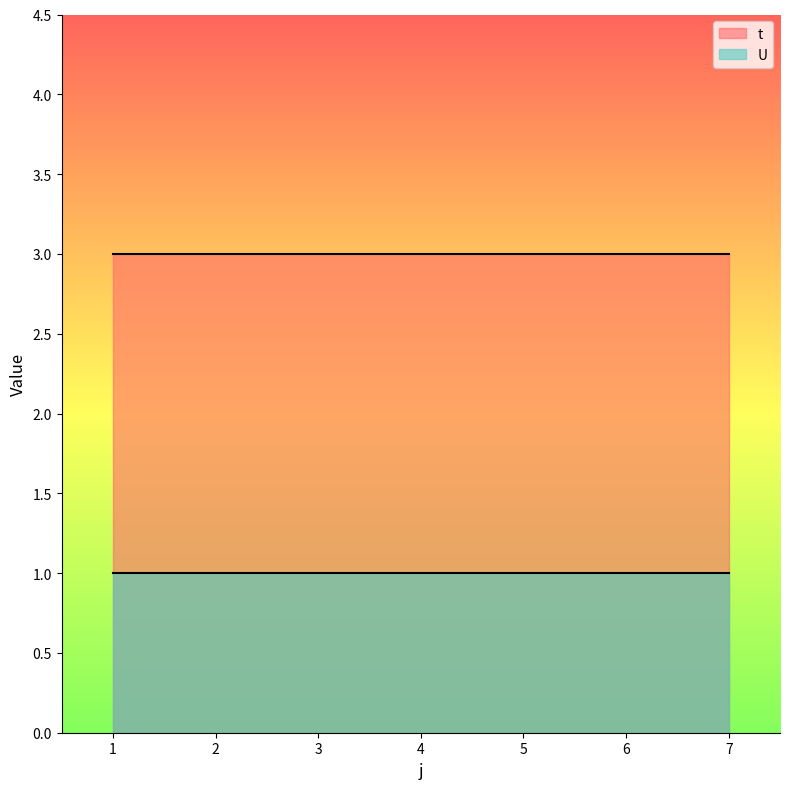

What is the value of the t point at the 2nd from the left?

3